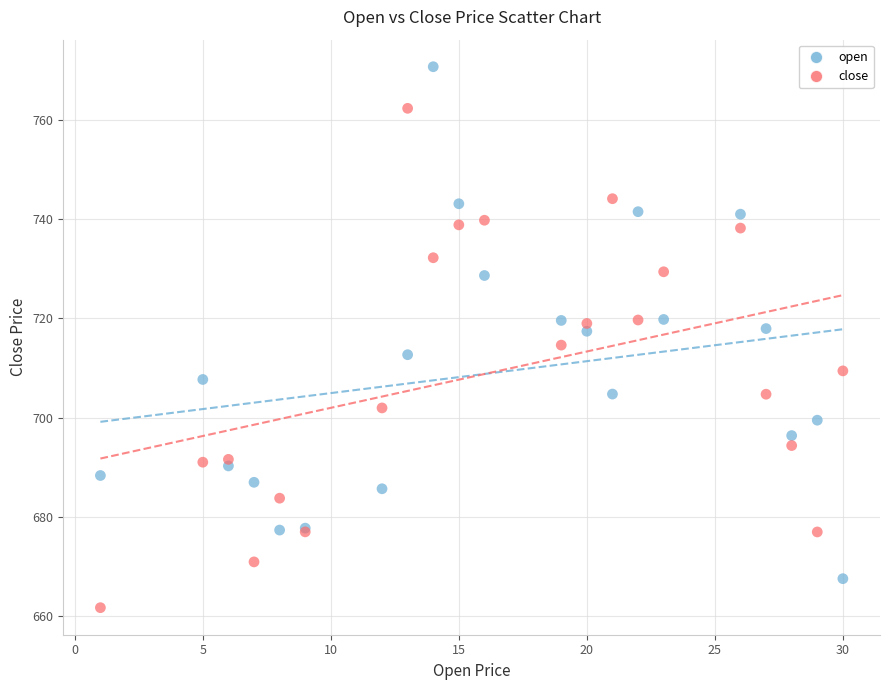

What are all the series names shown in the legend?

open, close